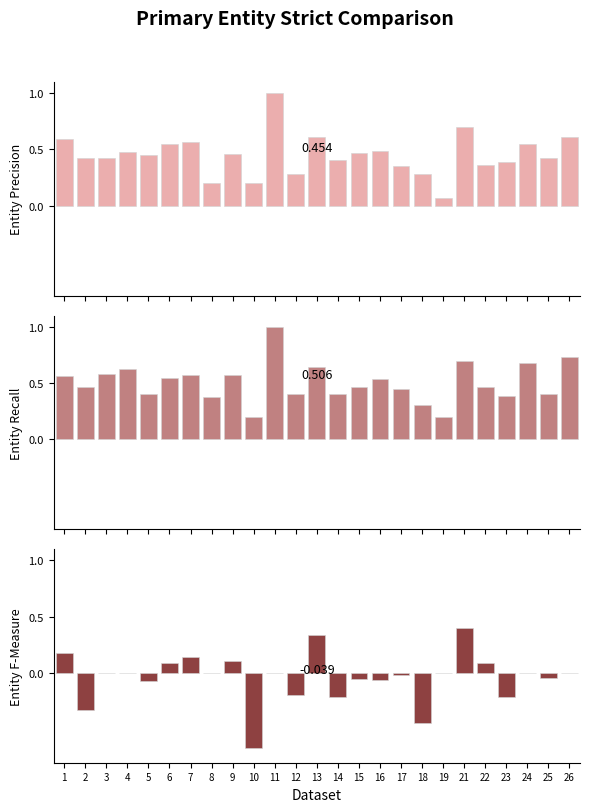

Reading left to right, transcribe all the data shown in this chart.

f1: 0.6	0.4	0.4	0.5	0.5	0.5	0.6	0.2	0.5	0.2	1.0	0.3	0.6	0.4	0.5	0.5	0.4	0.3	0.1	0.7	0.4	0.4	0.6	0.4	0.6
accuracy: 0.6	0.5	0.6	0.6	0.4	0.5	0.6	0.4	0.6	0.2	1.0	0.4	0.6	0.4	0.5	0.5	0.5	0.3	0.2	0.7	0.5	0.4	0.7	0.4	0.7
kappa: 0.2	-0.3	0.0	0.0	-0.1	0.1	0.1	0.0	0.1	-0.7	0.0	-0.2	0.3	-0.2	-0.1	-0.1	-0.0	-0.4	0.0	0.4	0.1	-0.2	0.0	-0.0	0.0